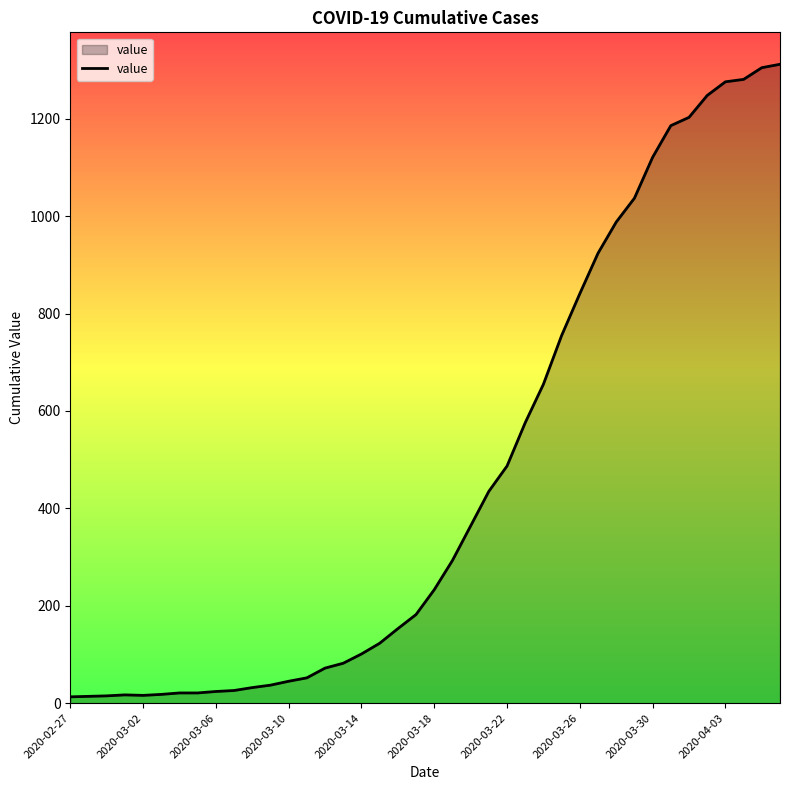

What is the difference between the maximum and minimum values?

1299